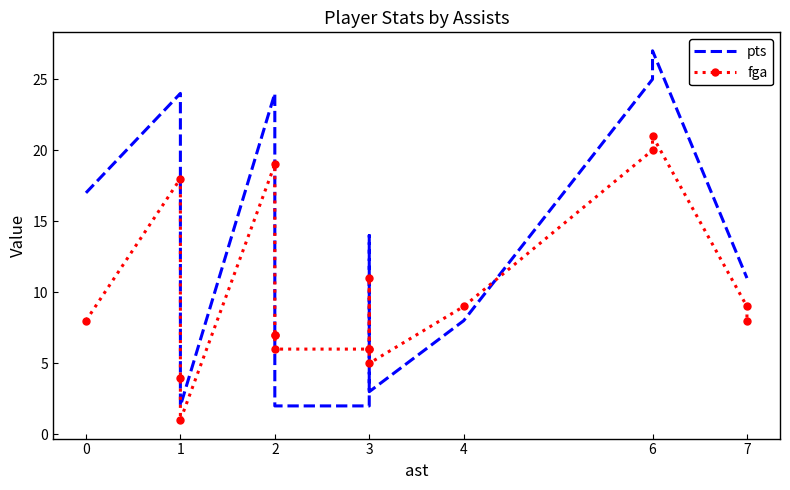

List the series in order of their overall mean, highest first.

pts, fga